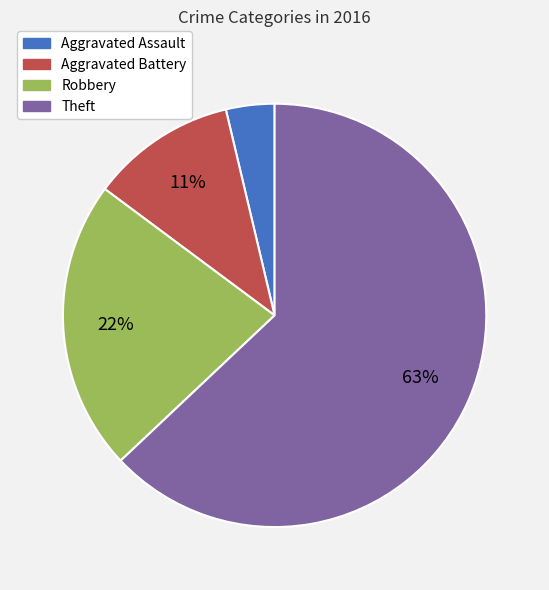

Count the number of slices in the pie.

4